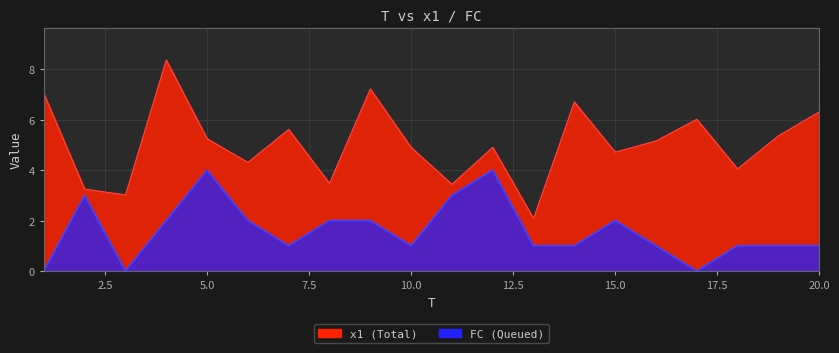

List the labels in order of x1 value, smallest first.

13, 3, 2, 11, 8, 18, 6, 15, 10, 12, 16, 5, 19, 7, 17, 20, 14, 1, 9, 4